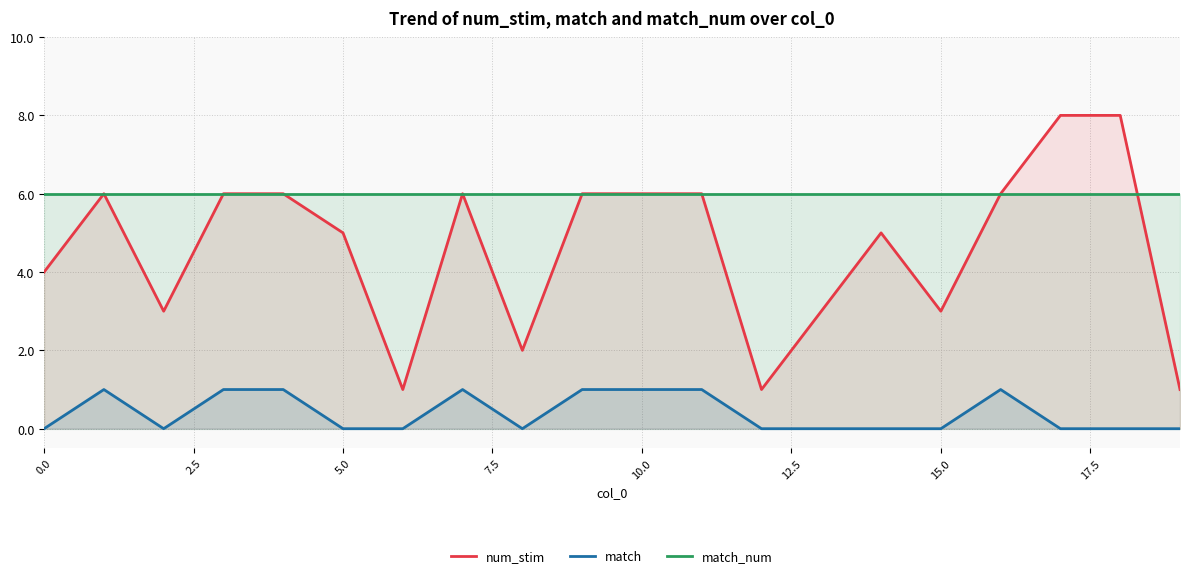

Is it true that match_num equals 1 at 5.0?

False